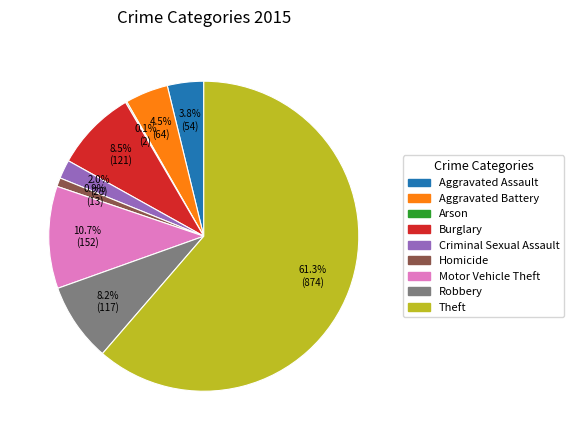

To the nearest percent, what is the combined percentage of Criminal Sexual Assault and Aggravated Assault?

6%